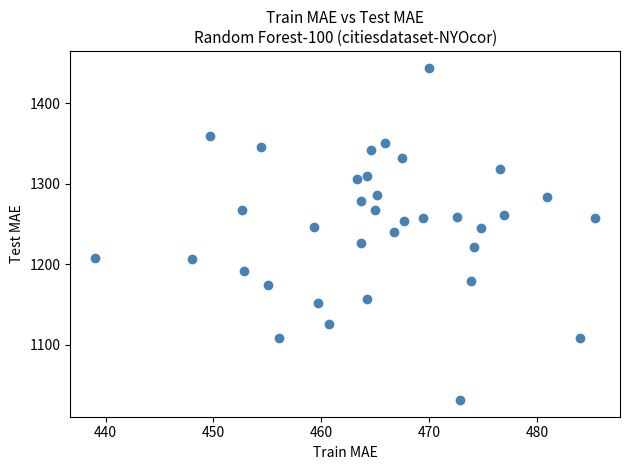

What is the range of X values (max minus min)?

46.4